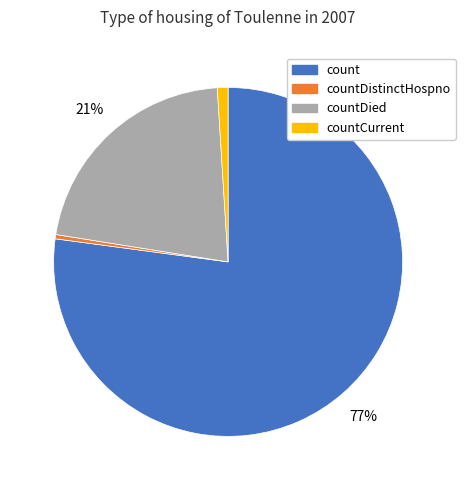

Does any single category account for the majority?

Yes